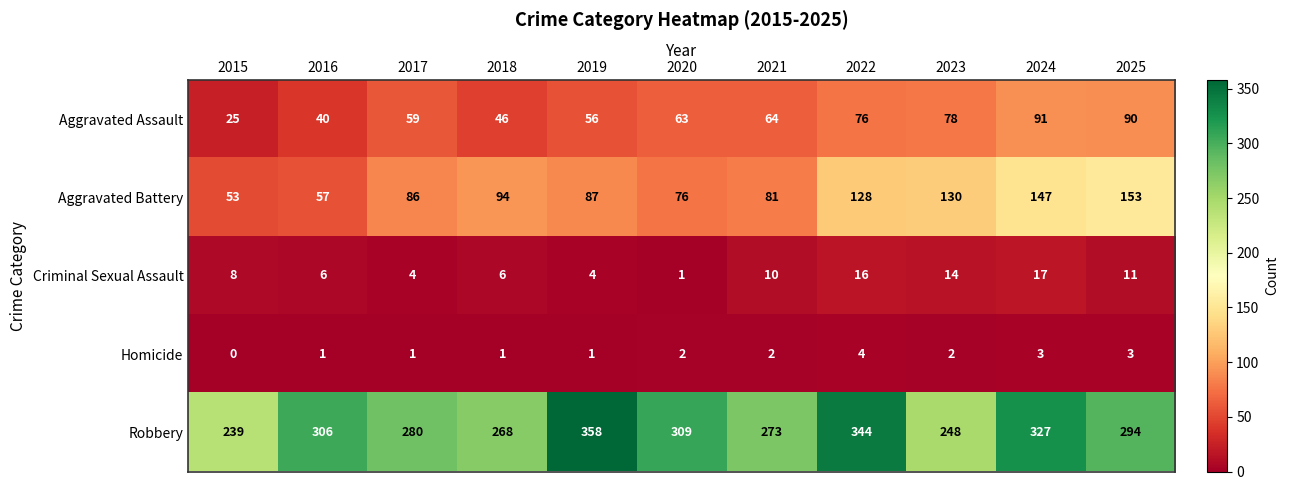

Which series changed the most between 2018 and 2025?

Aggravated Battery